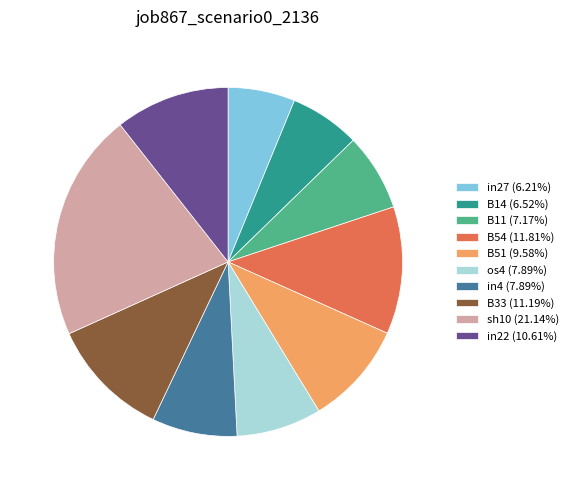

Approximately how many times larger is the value at os4 (7.89%) compared to in27 (6.21%)?

1.3